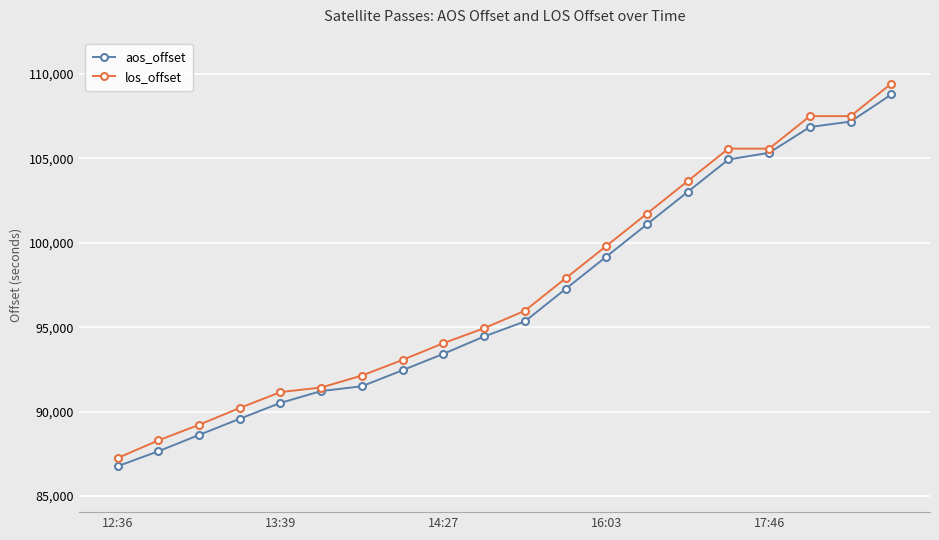

Which series has the largest range (max minus min)?

los_offset